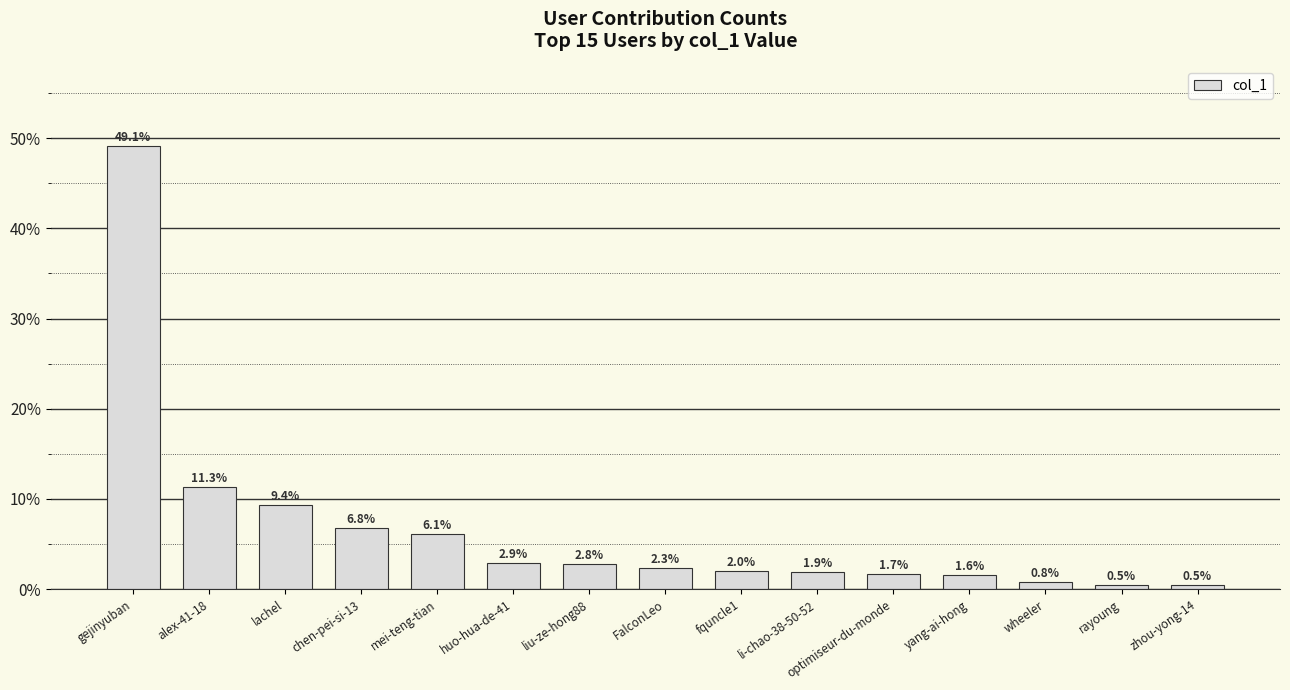

What is the difference between the second highest and minimum values?

0.1